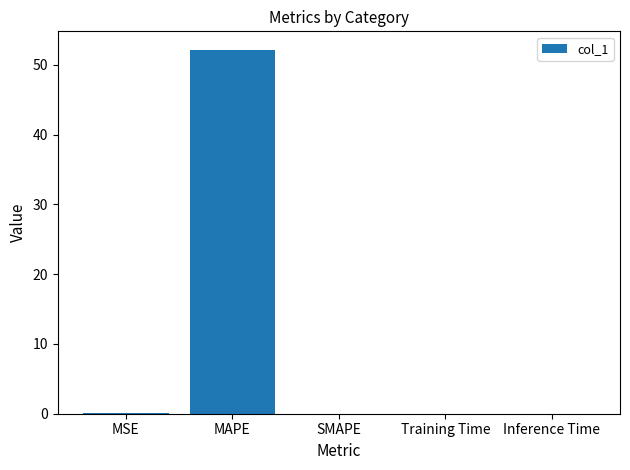

What is the maximum value shown in the chart?

52.2